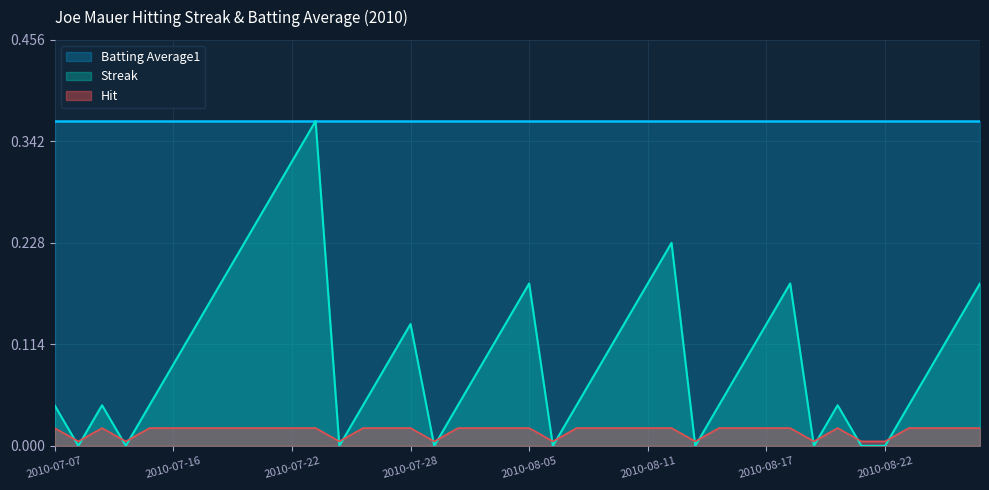

Reading left to right, what are all the values shown in this chart?

2010-07-07=0.0	2010-07-08=0.0	2010-07-09=0.0	2010-07-10=0.0	2010-07-15=0.0	2010-07-16=0.1	2010-07-17=0.1	2010-07-18=0.2	2010-07-19=0.2	2010-07-20=0.3	2010-07-22=0.3	2010-07-23=0.4	2010-07-24=0.0	2010-07-26=0.0	2010-07-27=0.1	2010-07-28=0.1	2010-07-30=0.0	2010-07-31=0.0	2010-08-03=0.1	2010-08-04=0.1	2010-08-05=0.2	2010-08-06=0.0	2010-08-07=0.0	2010-08-08=0.1	2010-08-10=0.1	2010-08-11=0.2	2010-08-12=0.2	2010-08-13=0.0	2010-08-14=0.0	2010-08-15=0.1	2010-08-17=0.1	2010-08-18=0.2	2010-08-19=0.0	2010-08-20=0.0	2010-08-21=0.0	2010-08-22=0.0	2010-08-23=0.0	2010-08-24=0.1	2010-08-25=0.1	2010-08-26=0.2